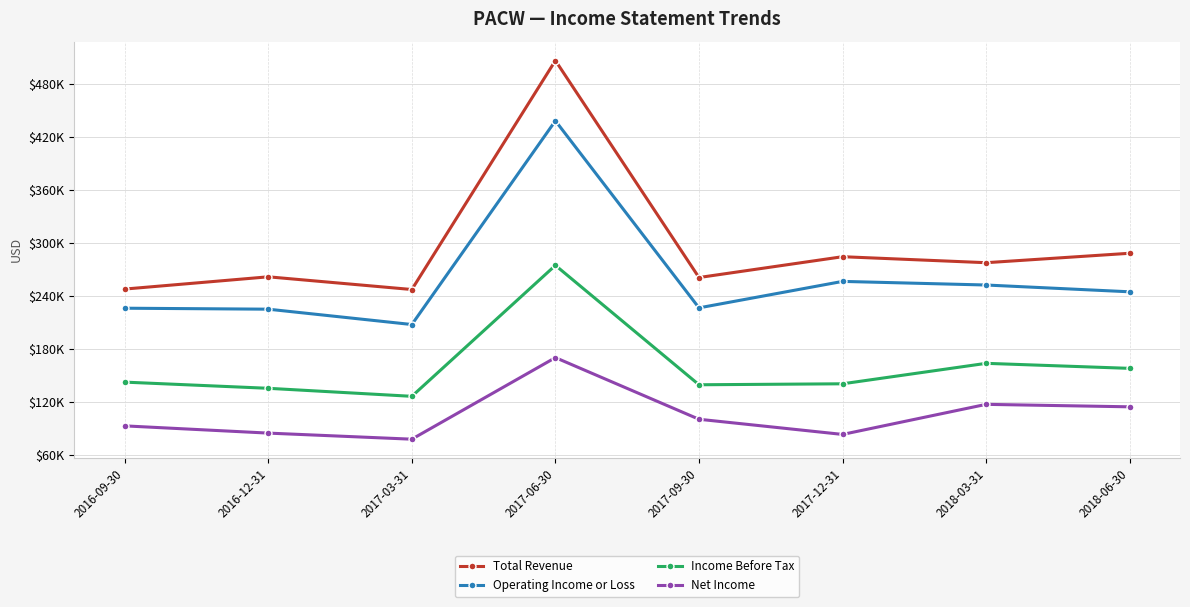

Is it true that Income Before Tax equals 126300 at 2017-03-31?

True